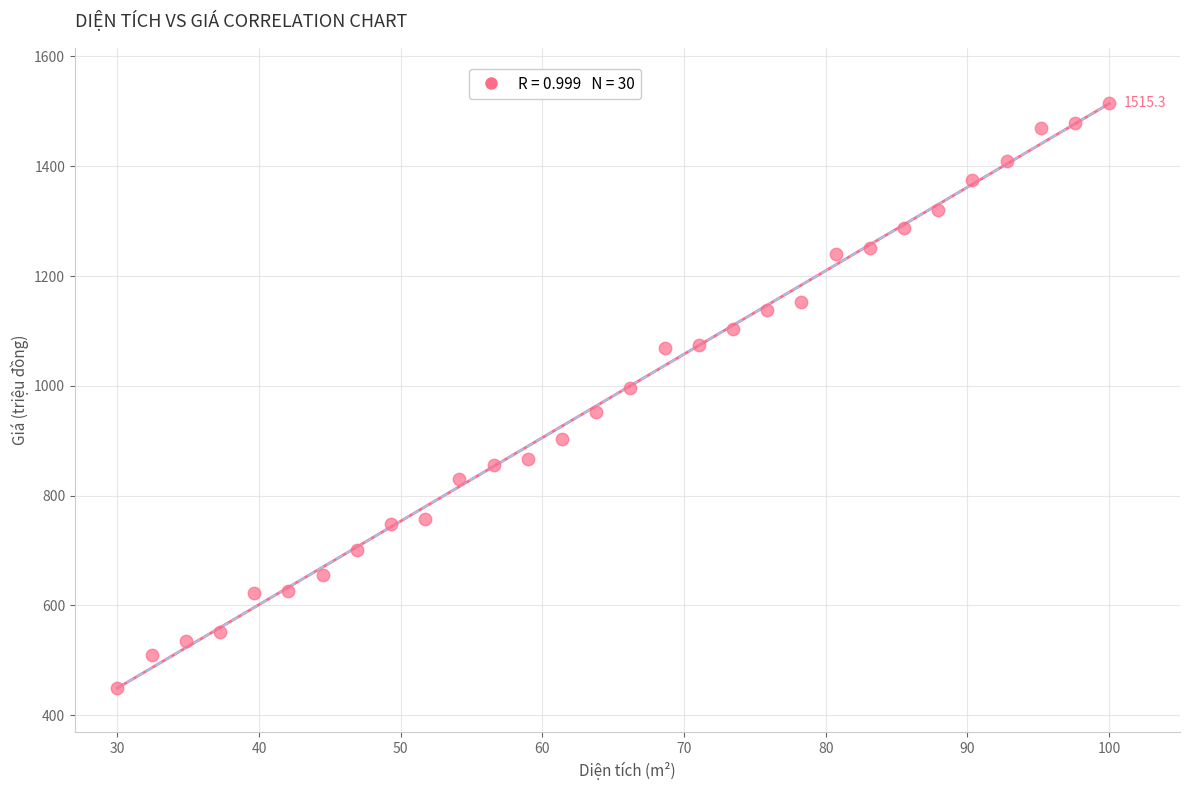

What Y value in the scatter plot is closest to 981?

995.5